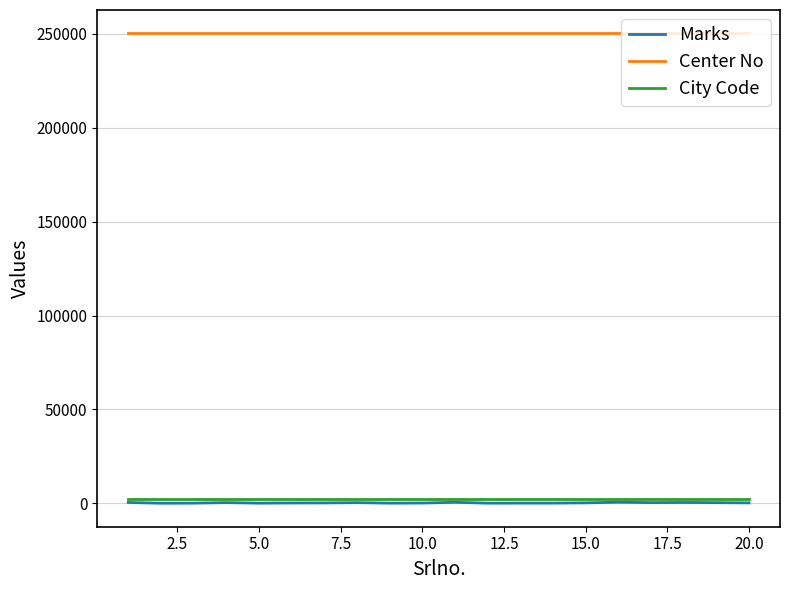

True or false: Center No and Marks intersect in this chart.

False